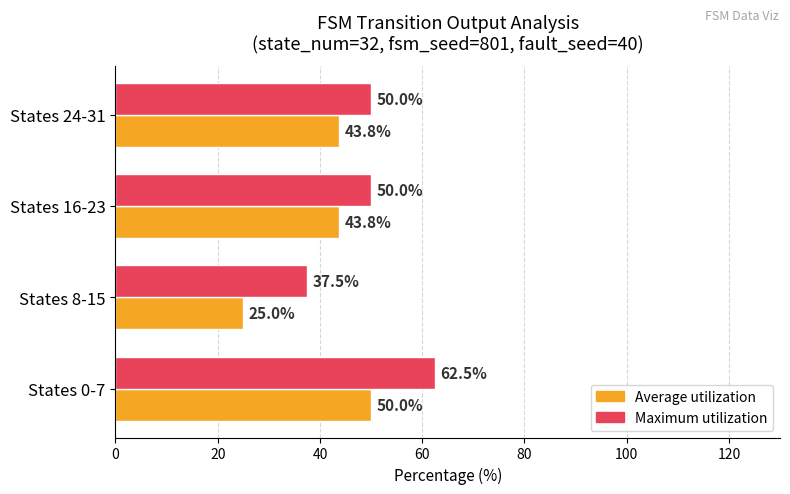

Read the Maximum utilization value at States 24-31.

50.0